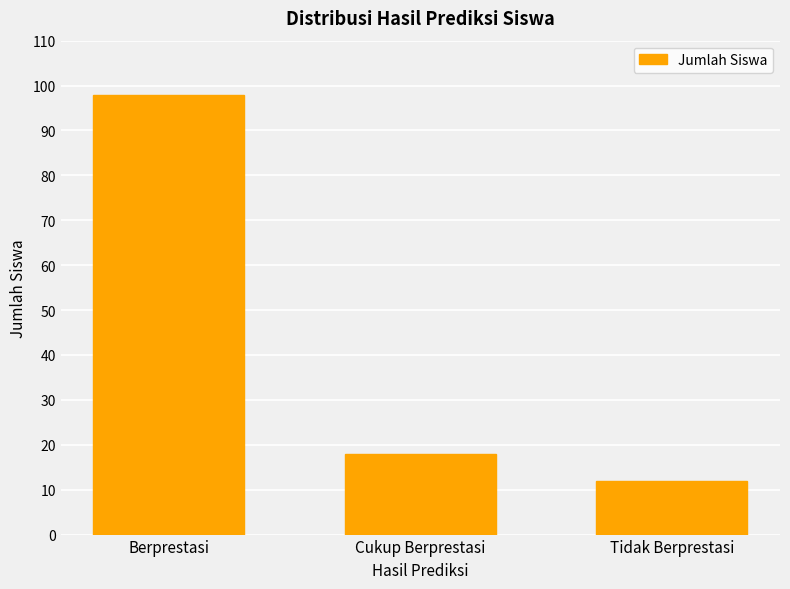

List the labels in order of value, smallest first.

Tidak Berprestasi, Cukup Berprestasi, Berprestasi